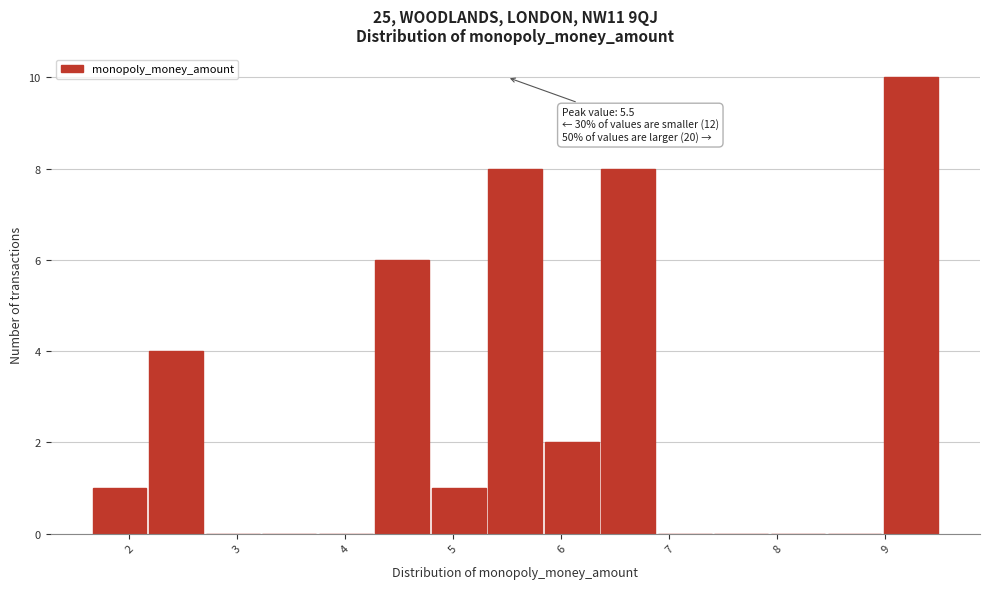

Which range on the x-axis has the tallest bar?

9.0 to 9.5